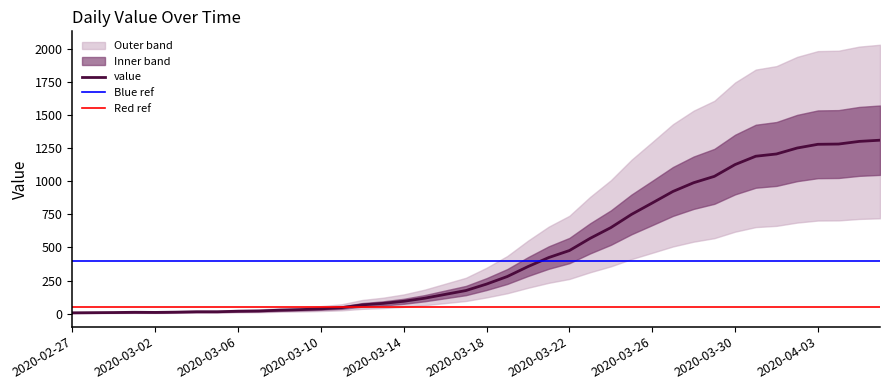

The value at 2020-04-03 is 1279. True or false?

True